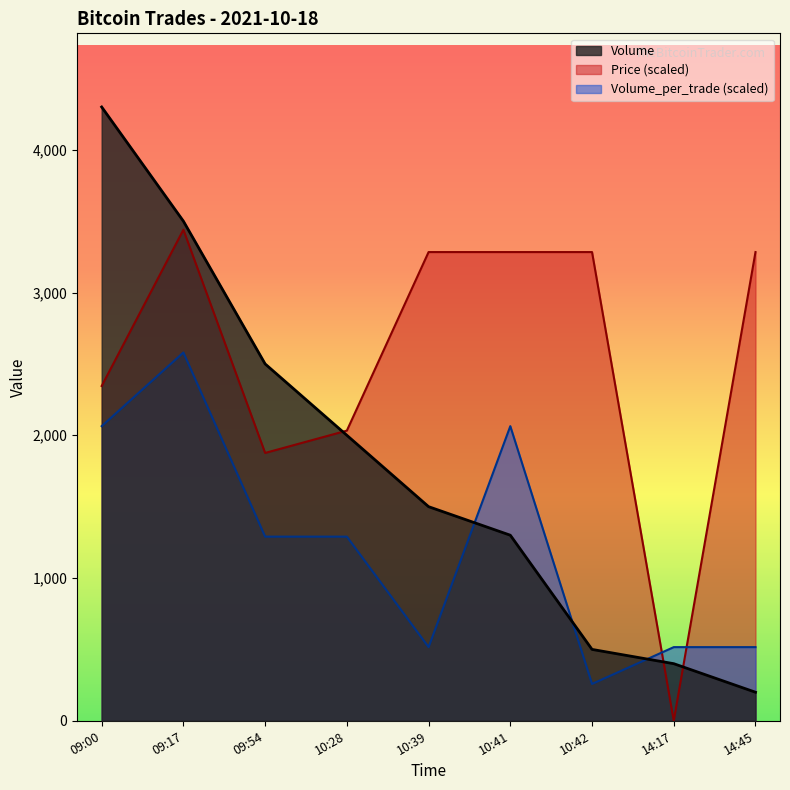

What is the label of the 2nd point from the right?

14:17